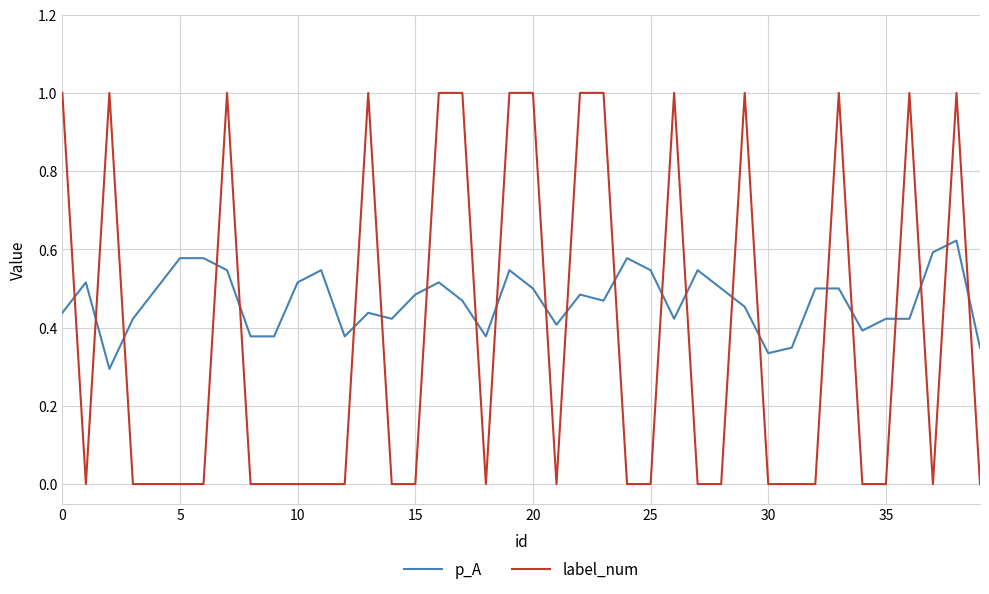

List the series in order of their overall mean, highest first.

p_A, label_num